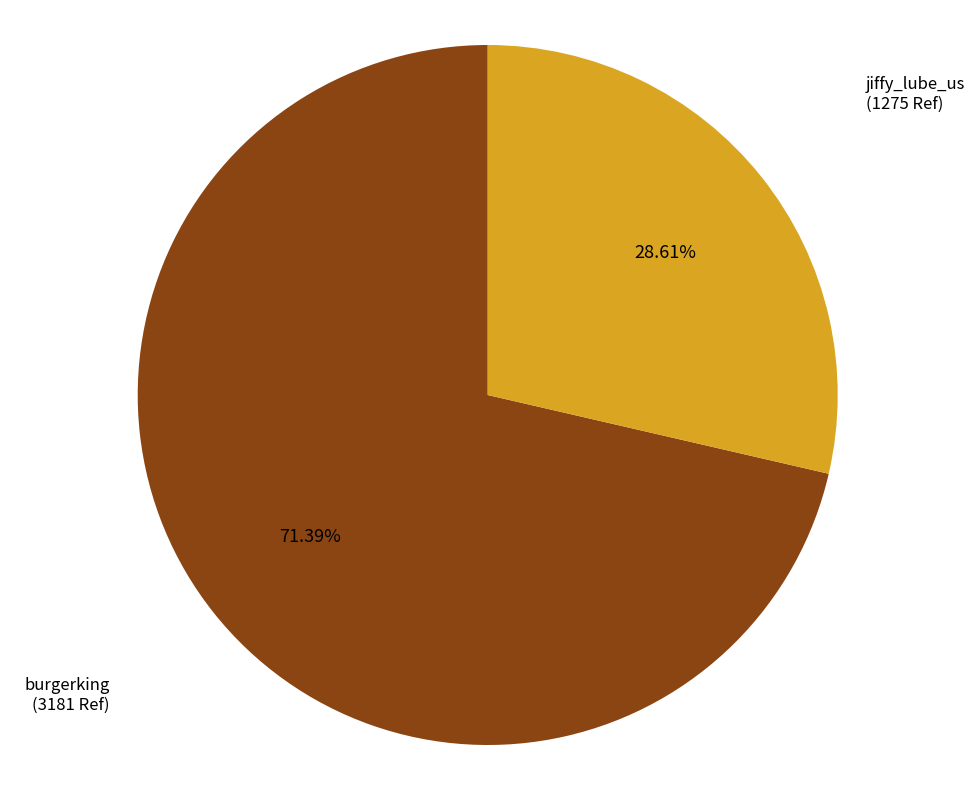

Does any single category account for the majority?

Yes